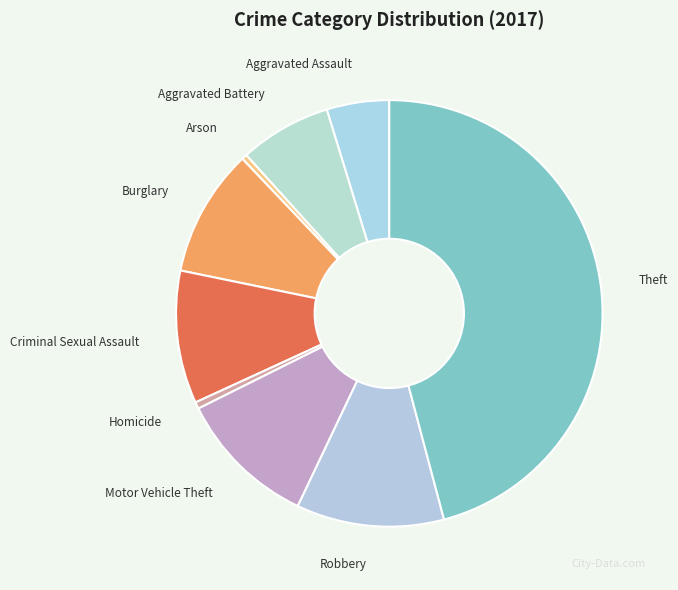

Which has a higher value, Robbery or Theft?

Theft